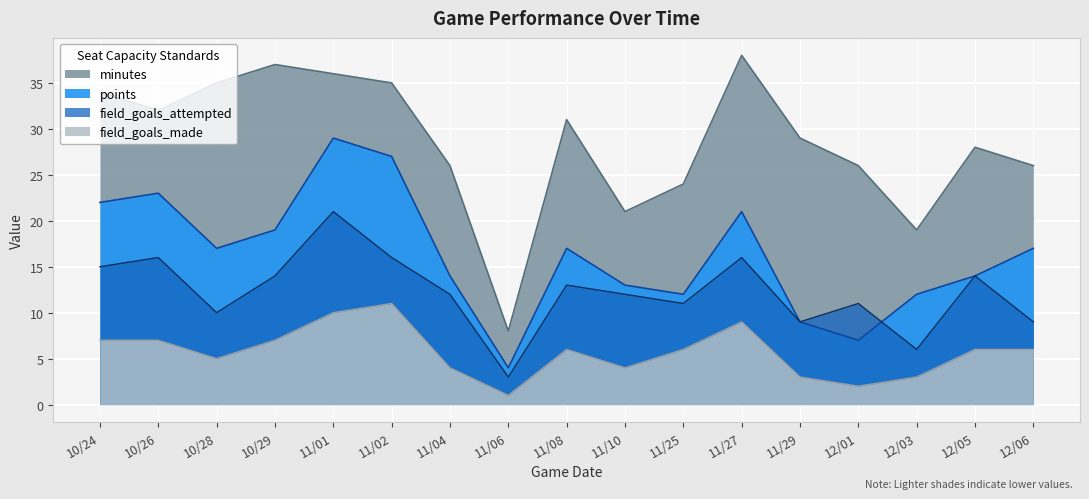

True or false: minutes and points intersect in this chart.

False